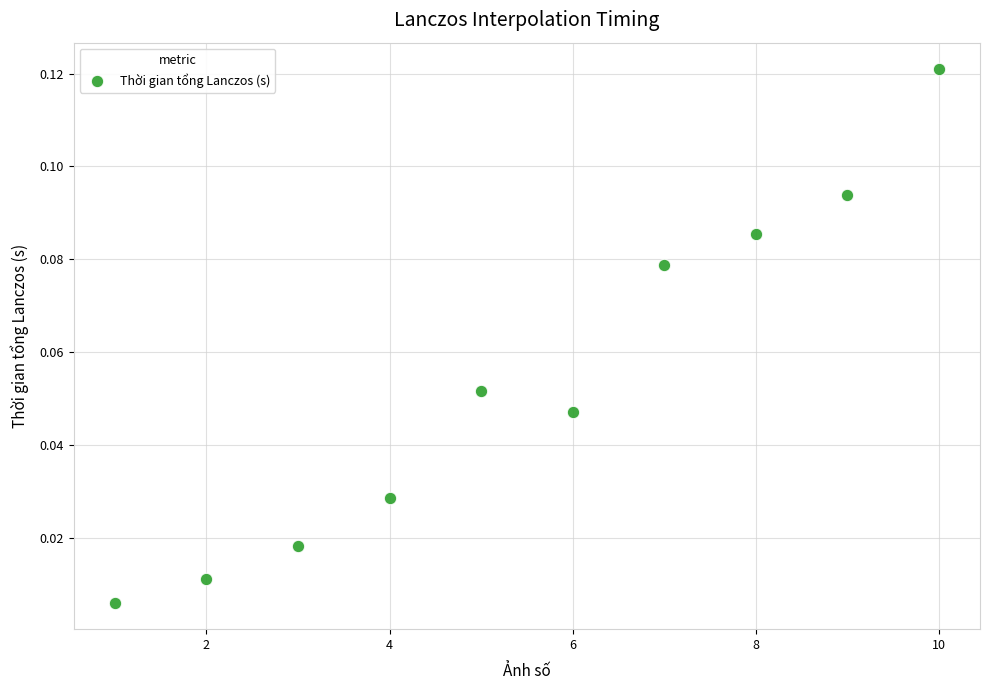

What is the range of X values (max minus min)?

9.0